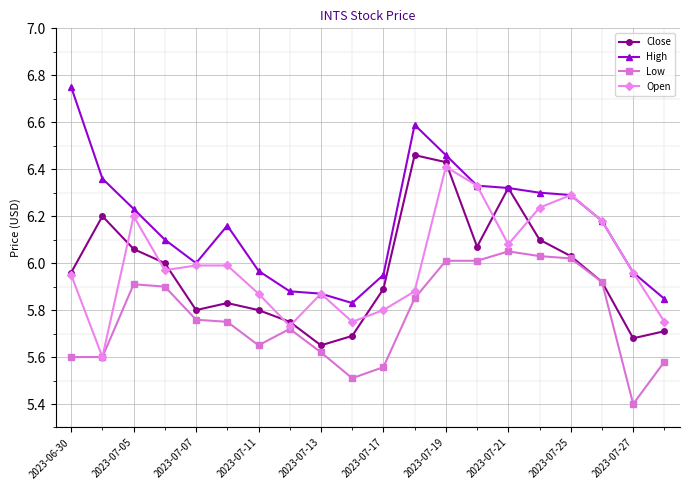

Which series has the largest range (max minus min)?

High